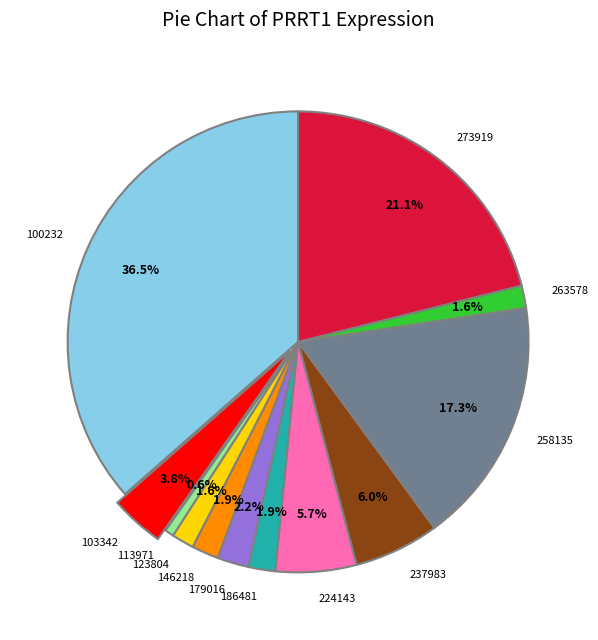

Which has a higher value, 179016 or 224143?

224143